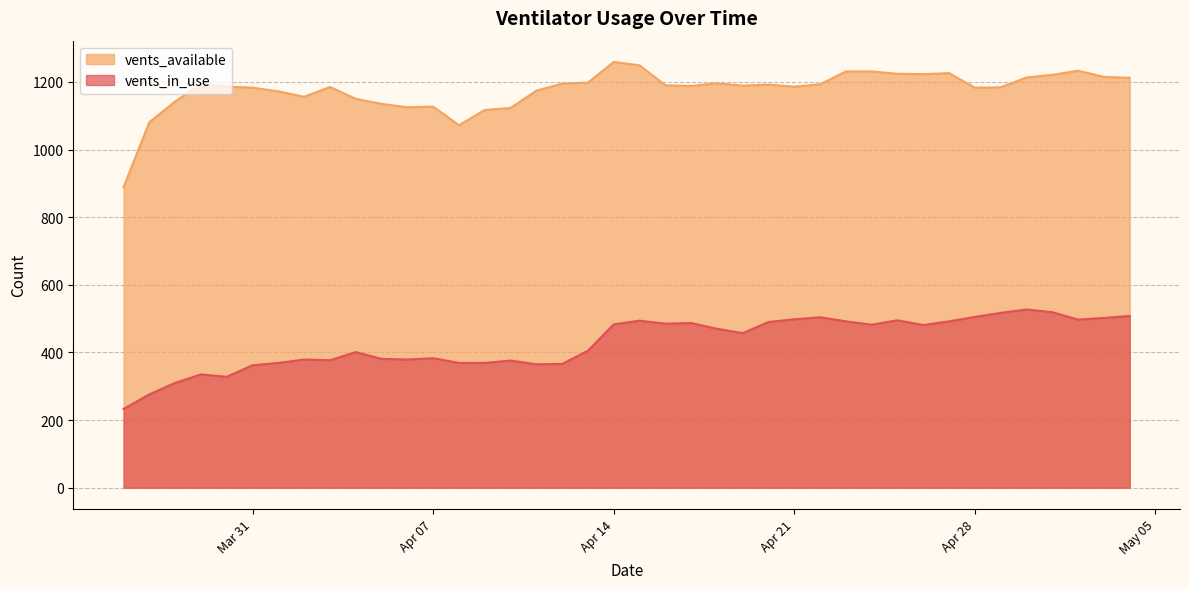

Which series has the largest total across all categories?

vents_available